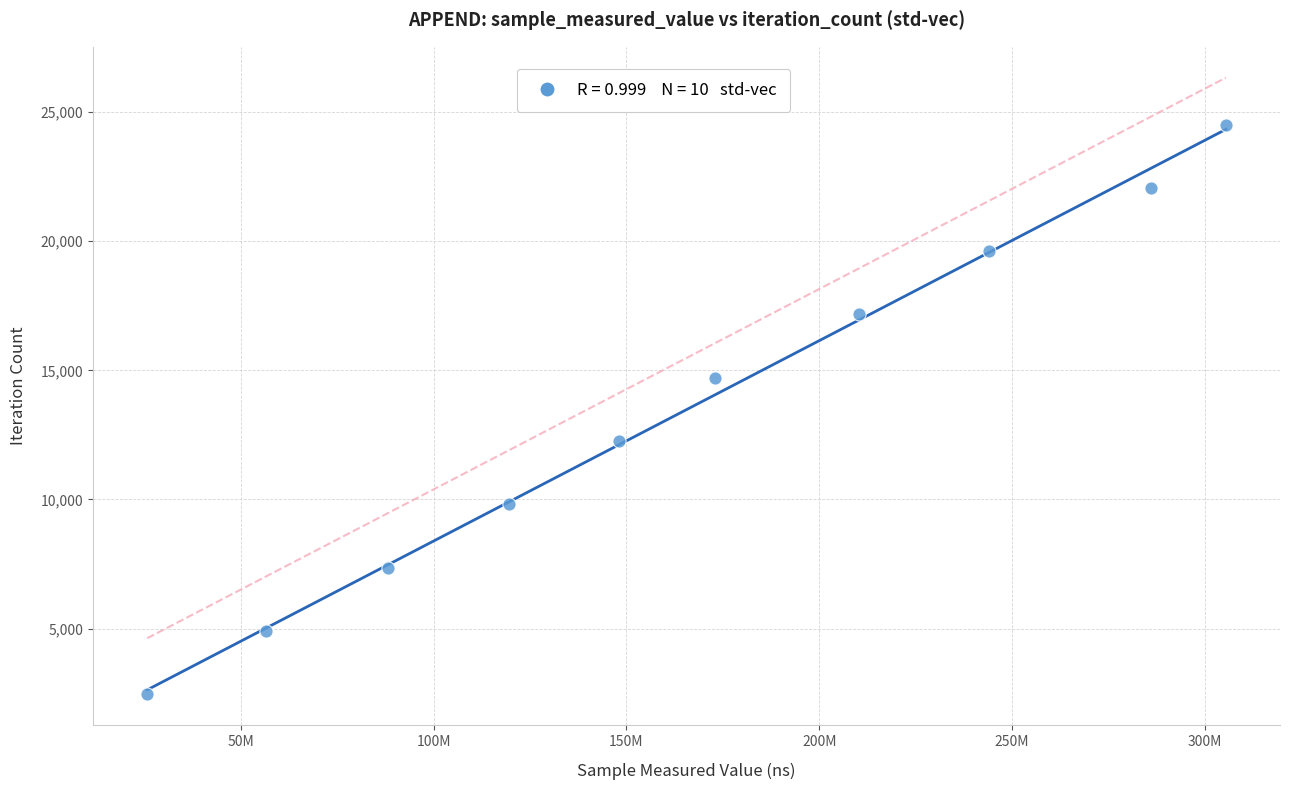

What is the average X value?

165680929